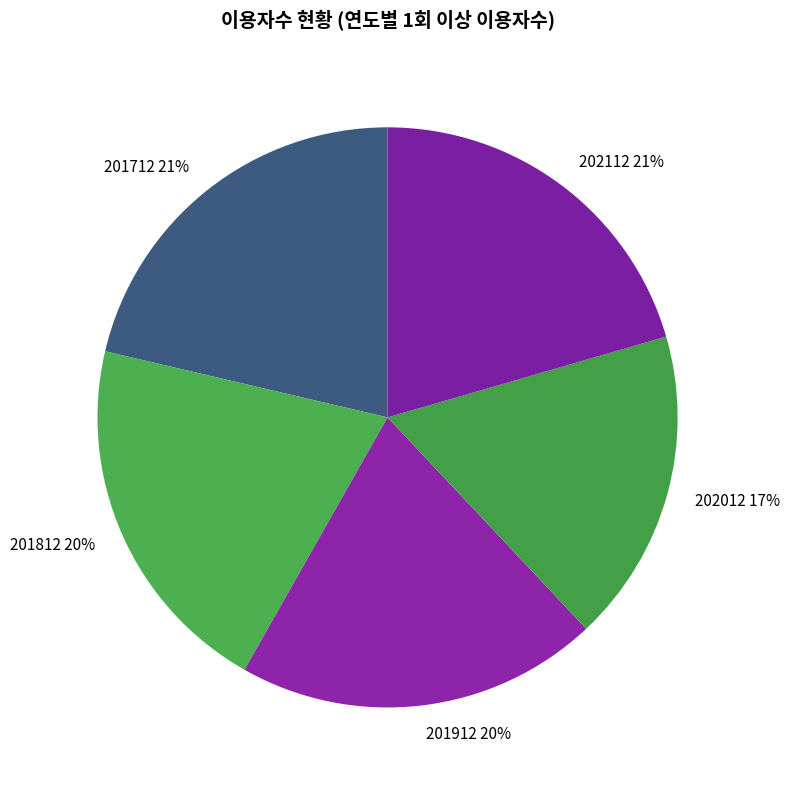

Does 201712 represent more than half of the total?

No